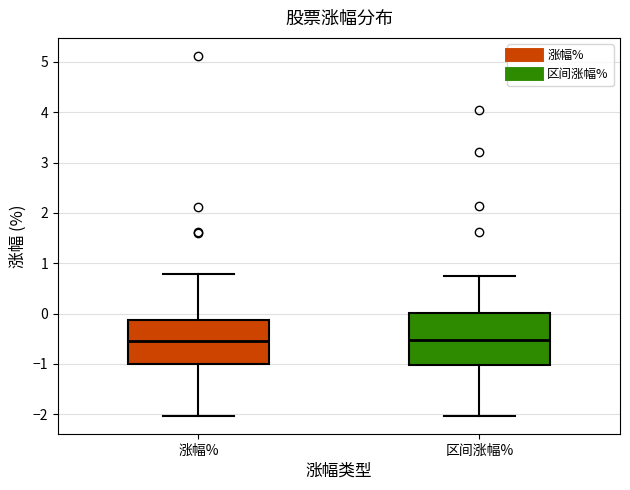

Reading left to right, read every box against the y-axis: the position of its median line, the range the box covers, and the ends of its whiskers. The values are not printed on the chart, so give them approximately, as read against the axis.

涨幅%: median -0.6, box -1.0 to -0.1, whiskers -2.0 to 0.8
区间涨幅%: median -0.5, box -1.0 to 0.0, whiskers -2.0 to 0.8